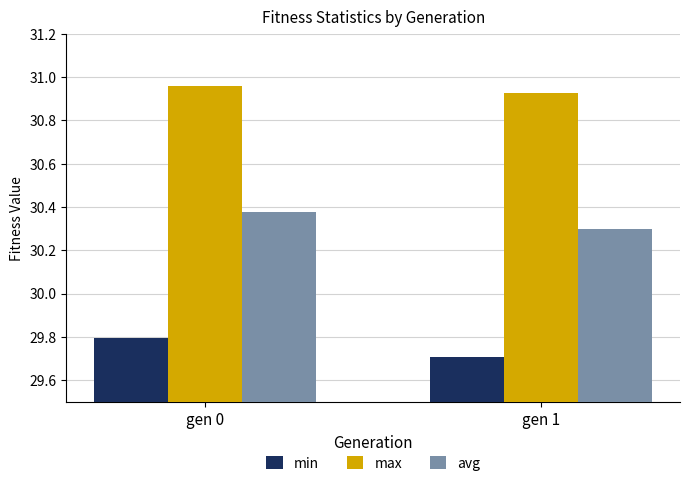

What is the total value across all series at gen 0?

91.1